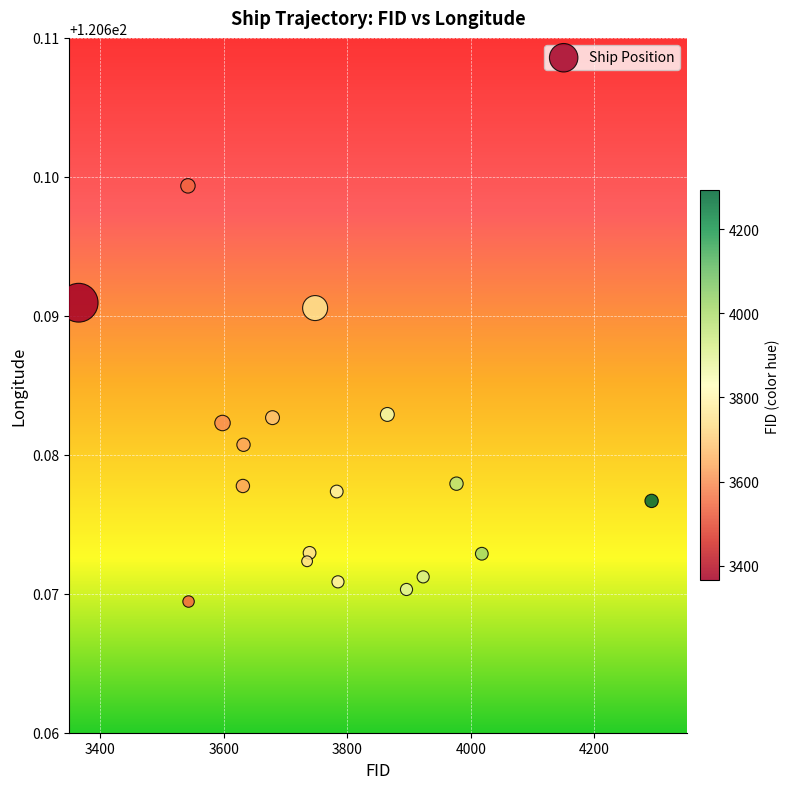

What is the range of X values (max minus min)?

928.0